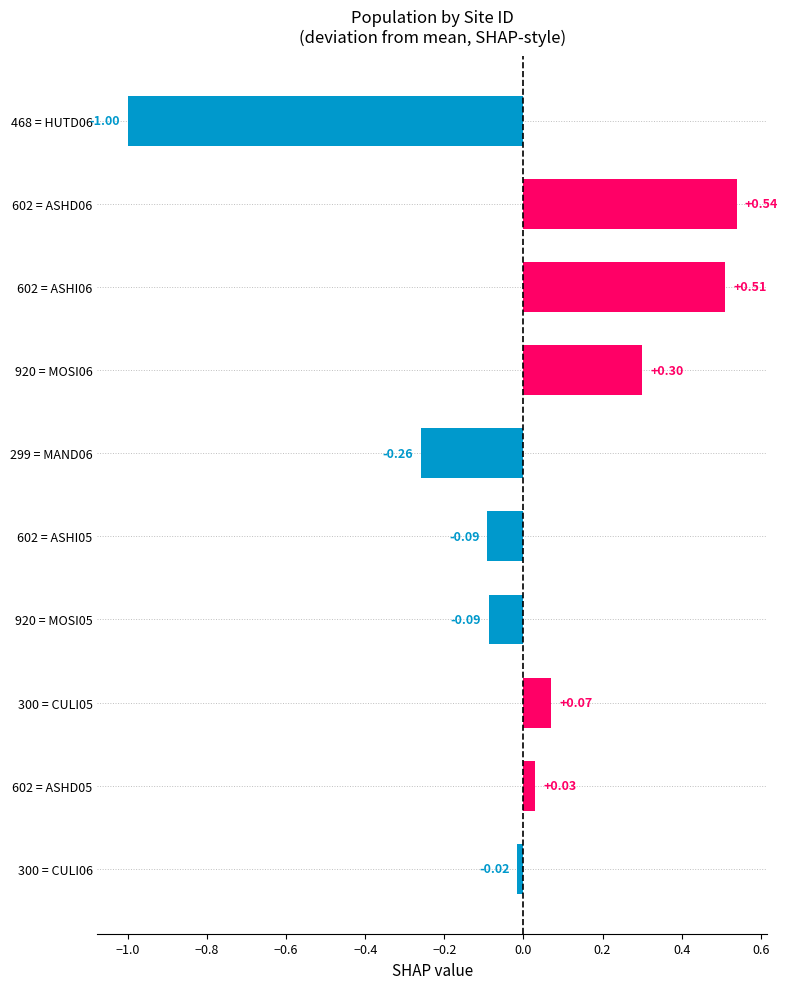

How many categories are shown in the chart?

10